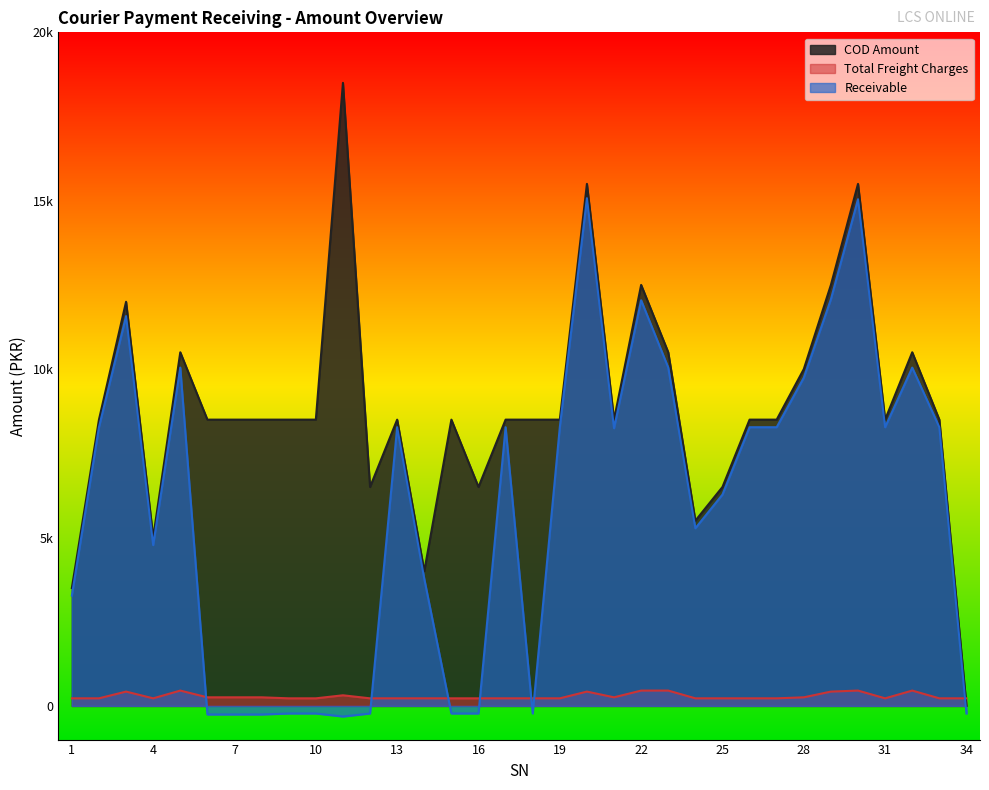

How many times do Receivable and Total Freight Charges cross each other?

7